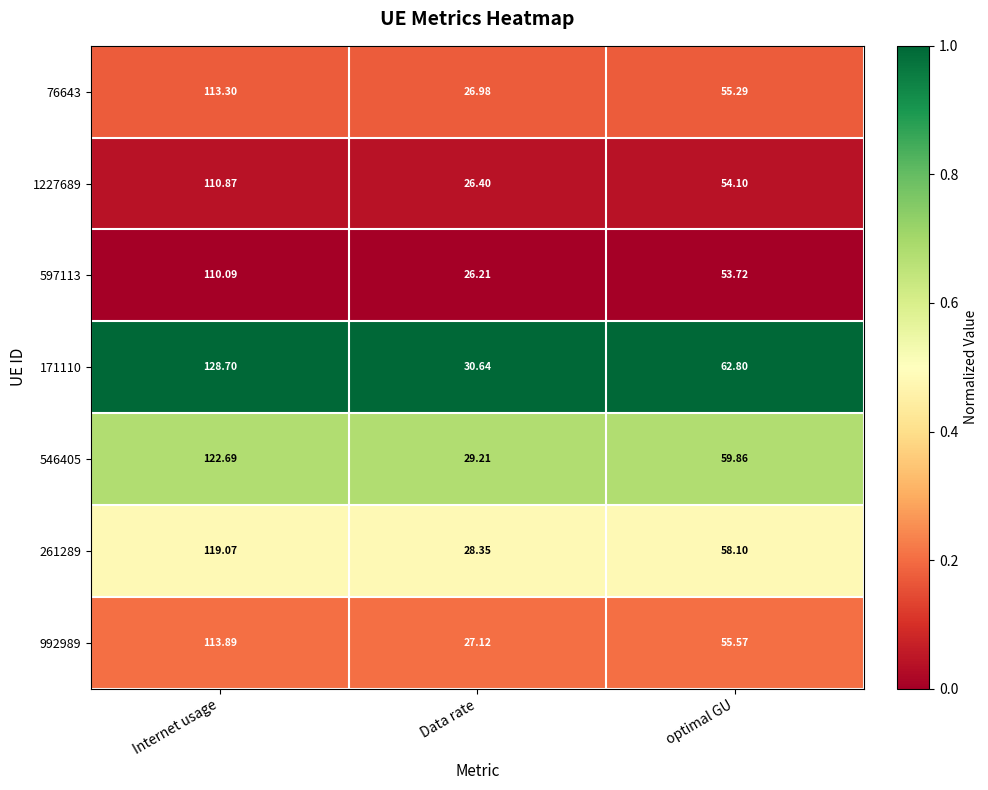

Rank the categories by 261289 value from lowest to highest.

Data rate, optimal GU, Internet usage